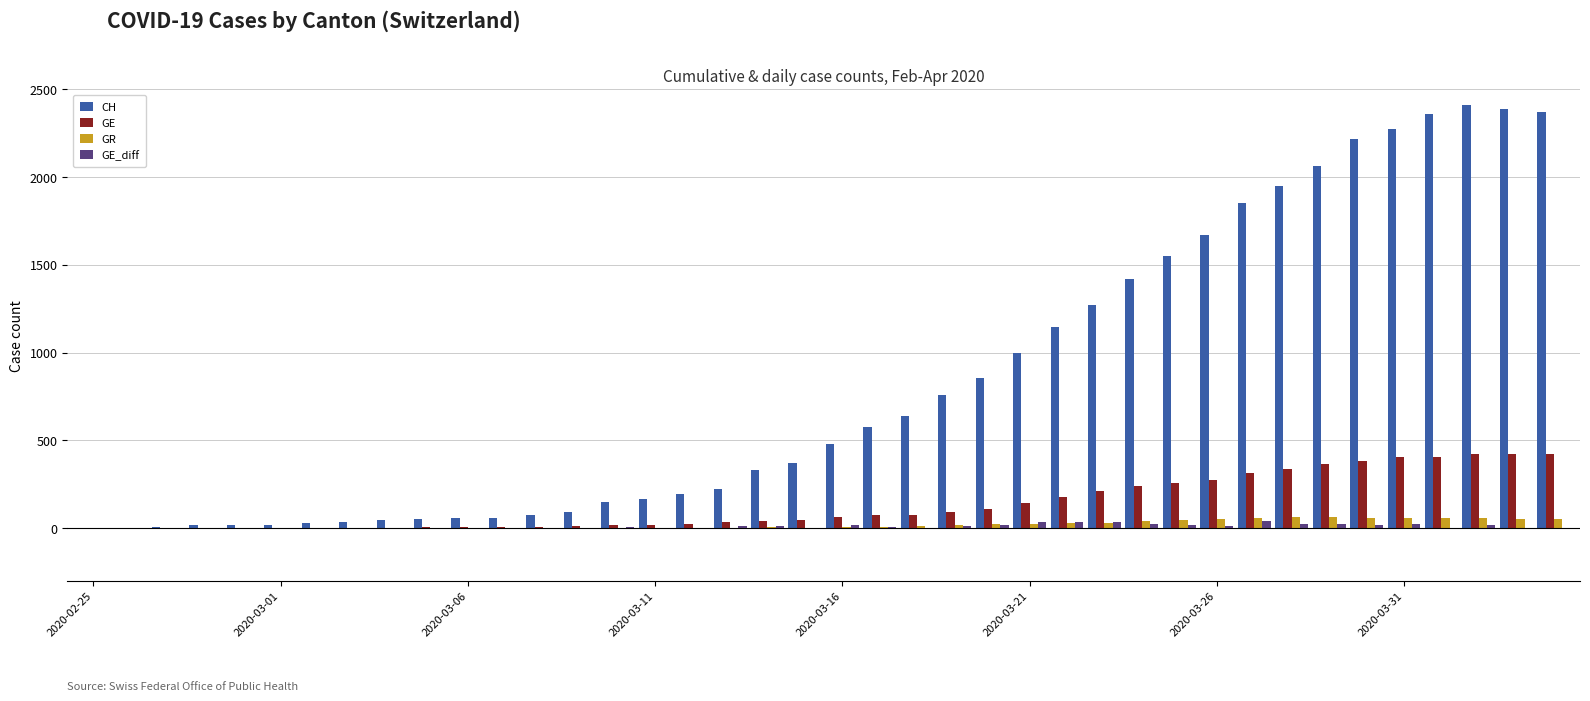

What is the maximum value for CH?

2410